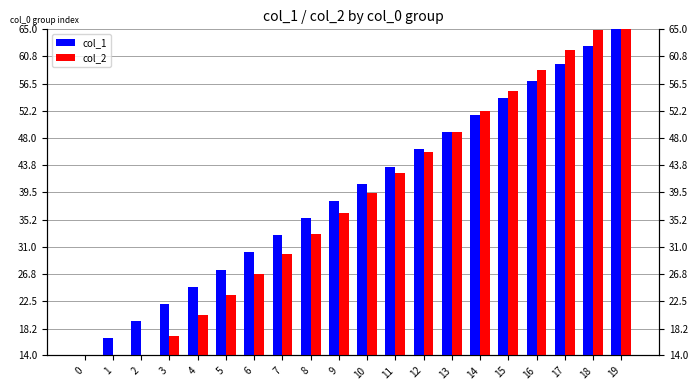

Reading right to left, extract all data points from this chart.

col_1: 65.0	62.3	59.6	56.9	54.3	51.6	48.9	46.2	43.5	40.8	38.2	35.5	32.8	30.1	27.4	24.7	22.1	19.4	16.7	14.0
col_2: 65.0	64.9	61.8	58.6	55.4	52.2	49.0	45.8	42.6	39.4	36.2	33.0	29.9	26.7	23.5	20.3	17.1	14.1	14.1	14.0